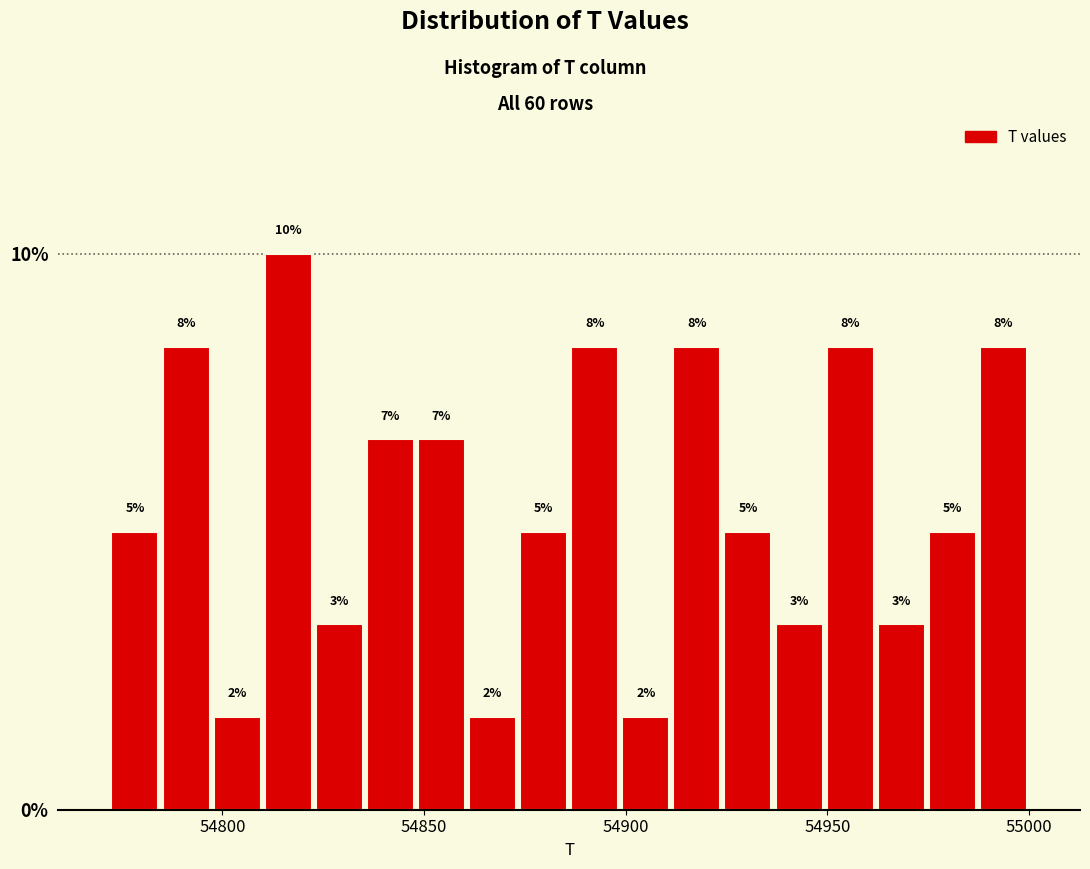

Read against the x-axis, roughly where is the centre of the tallest bar?

54815